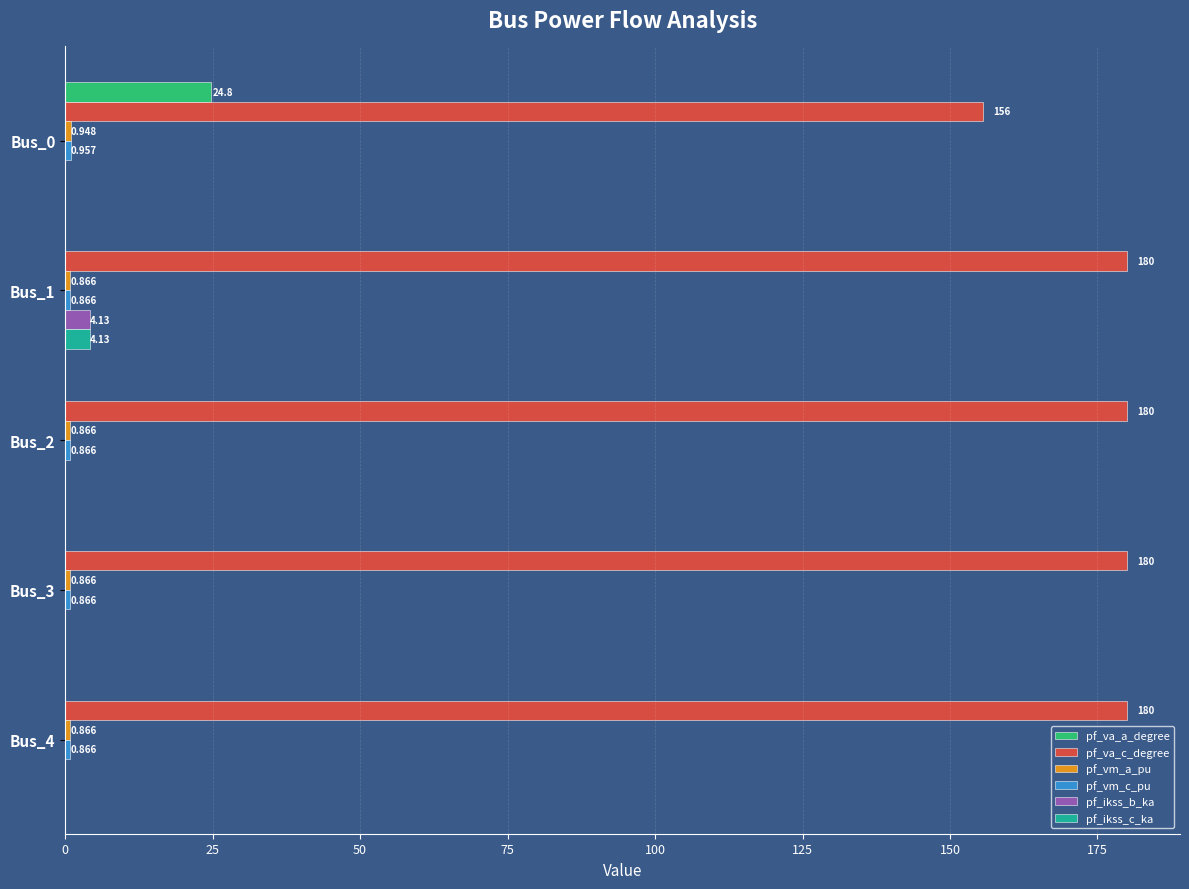

Count the number of categories in the chart.

5